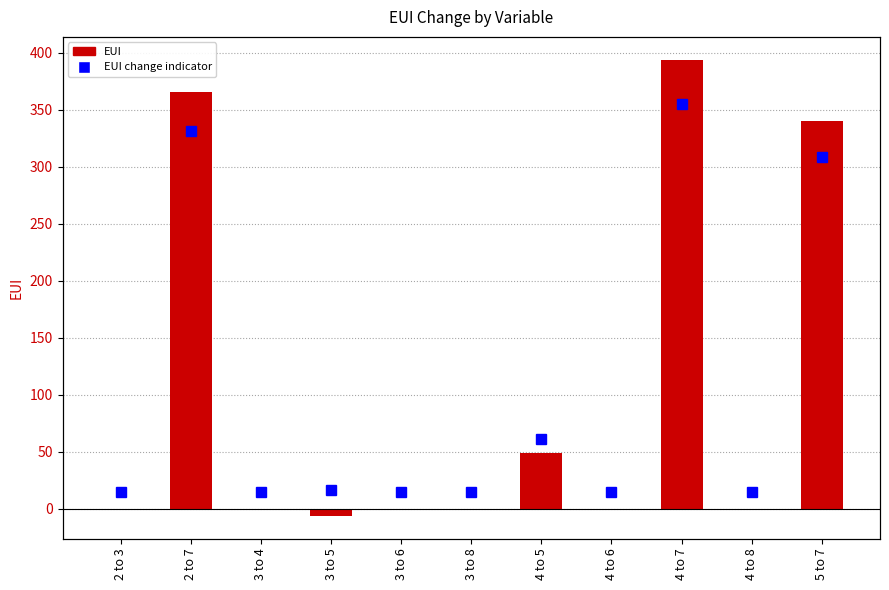

Reading right to left, extract all data points from this chart.

5 to 7=339.9	4 to 8=0.0	4 to 7=393.9	4 to 6=0.0	4 to 5=48.6	3 to 8=0.0	3 to 6=0.0	3 to 5=-6.2	3 to 4=0.0	2 to 7=365.7	2 to 3=0.0